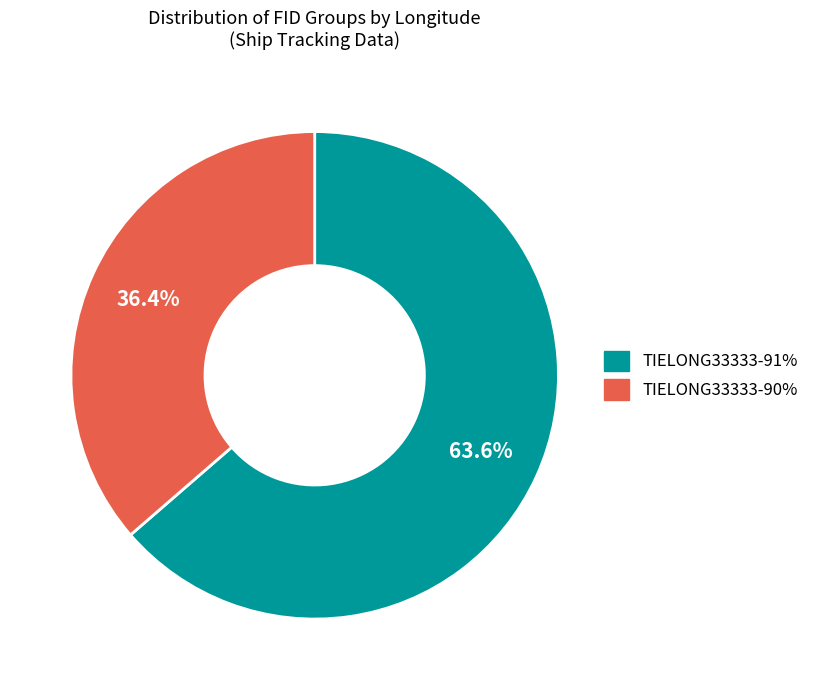

How many slices are in this pie chart?

2